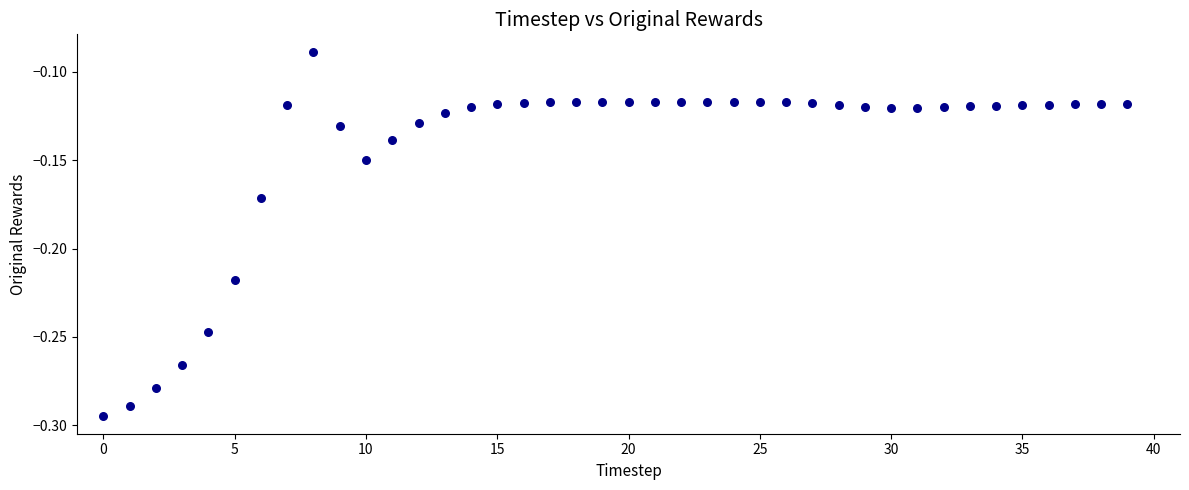

Count the number of points in this scatter plot.

40